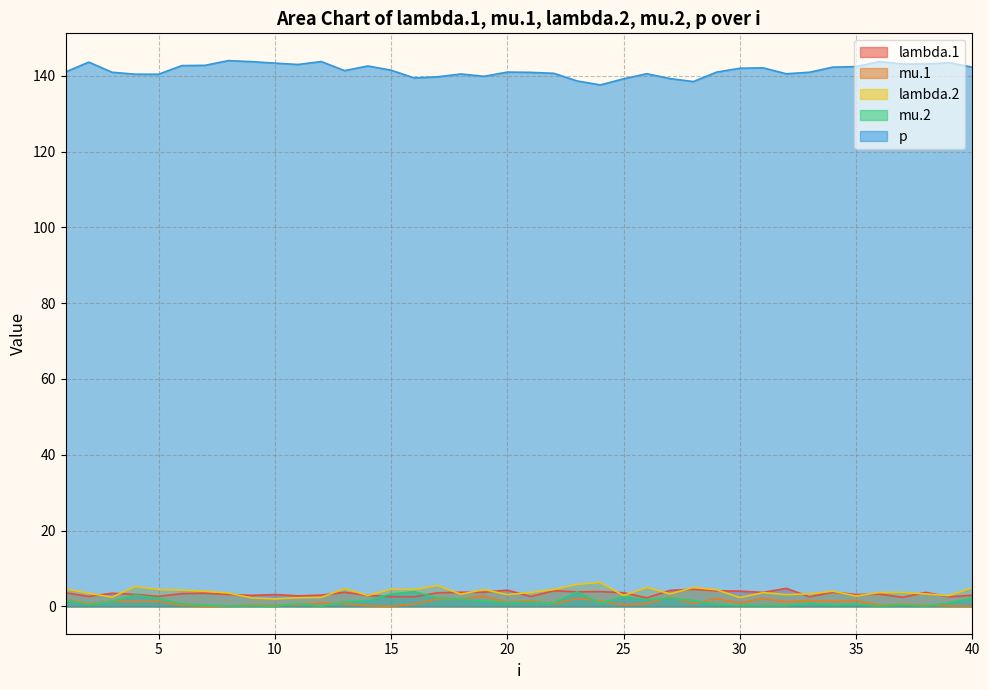

What is the greatest value displayed?

144.0